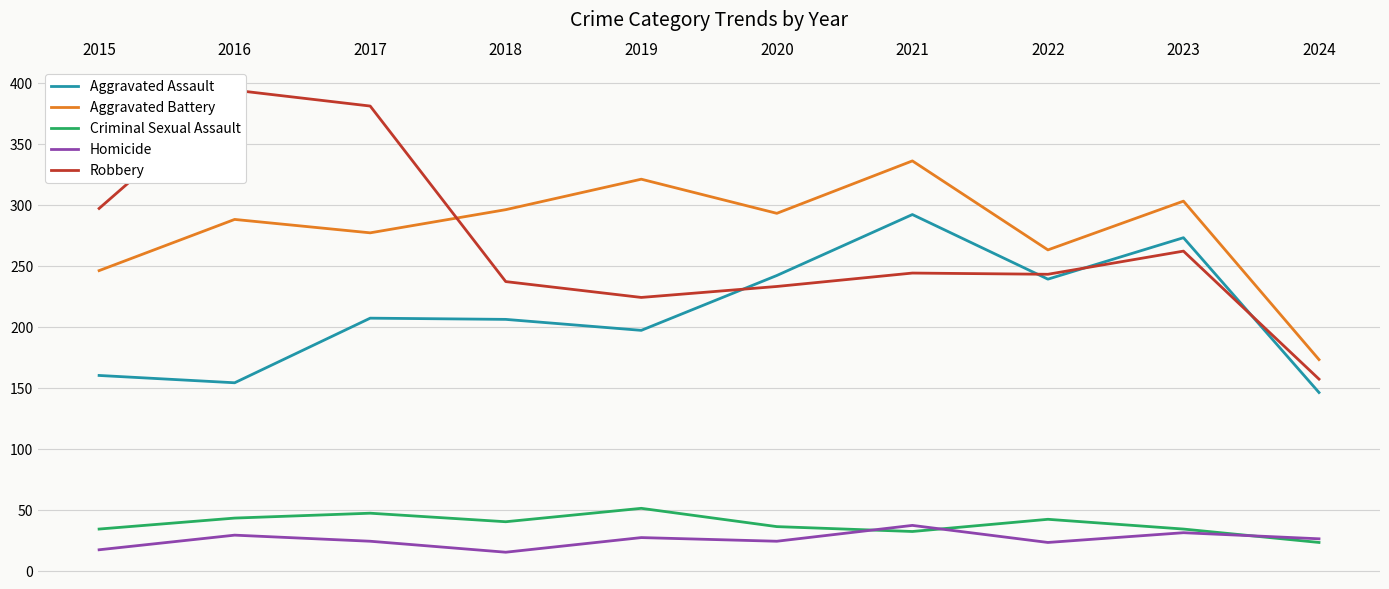

Is it true that Homicide equals 24 at 2017?

True